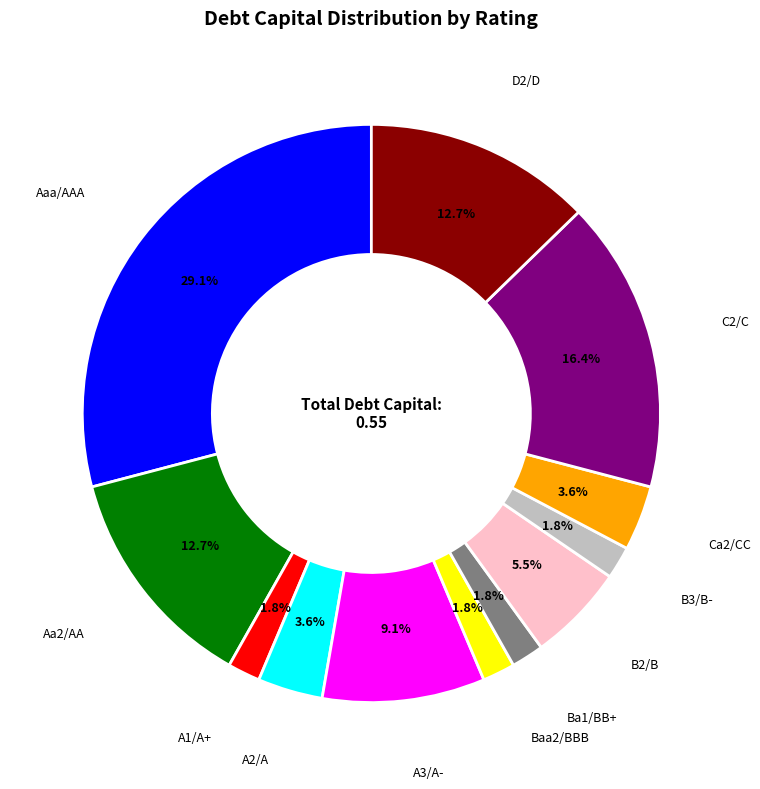

What percentage is the Ca2/CC slice, to the nearest percent?

4%